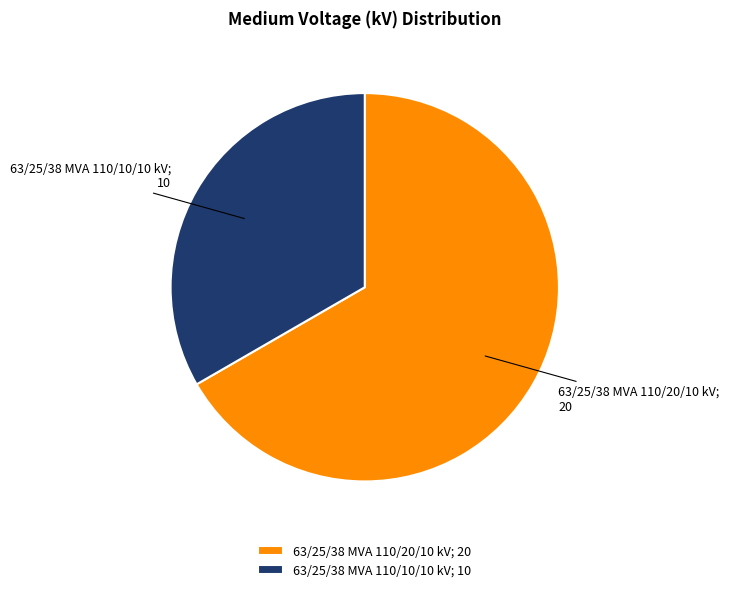

Is it true that 63/25/38 MVA 110/10/10 kV; 10 is 24% of the pie?

False